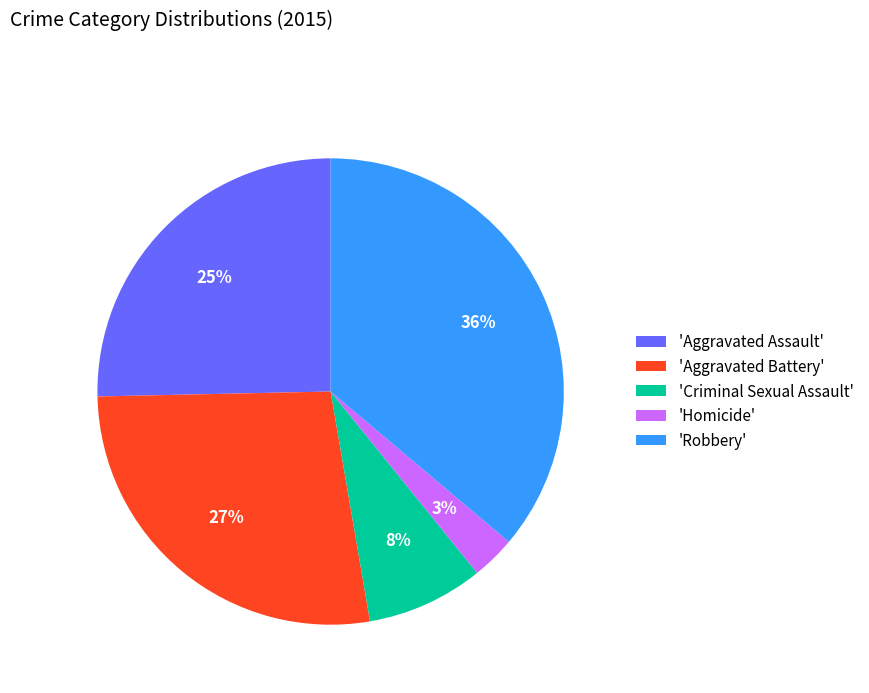

Which slice is the smallest?

'Homicide'